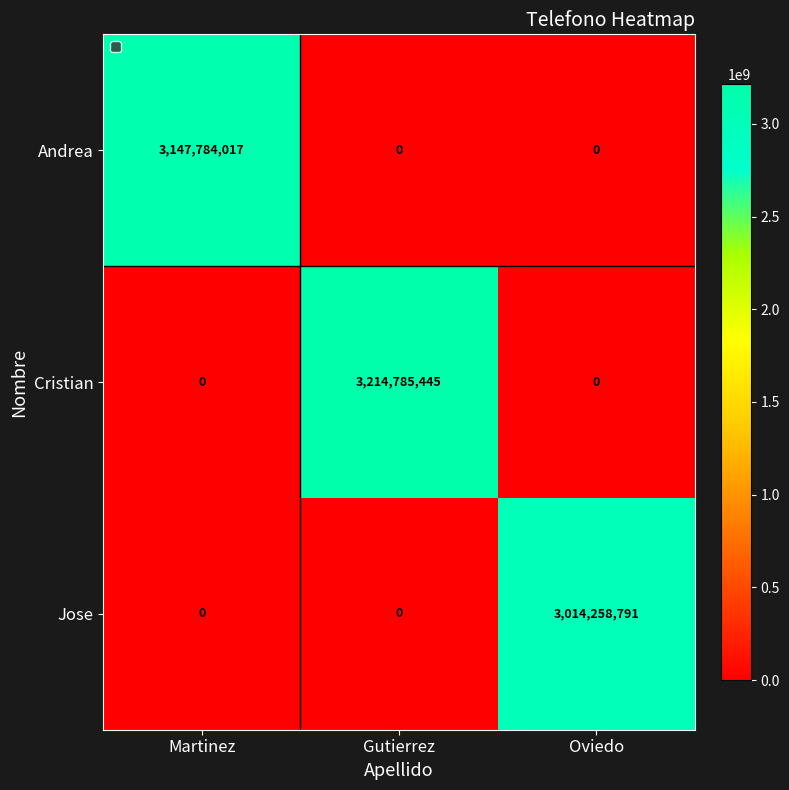

Is it true that Cristian equals 1443447395 at Martinez?

False